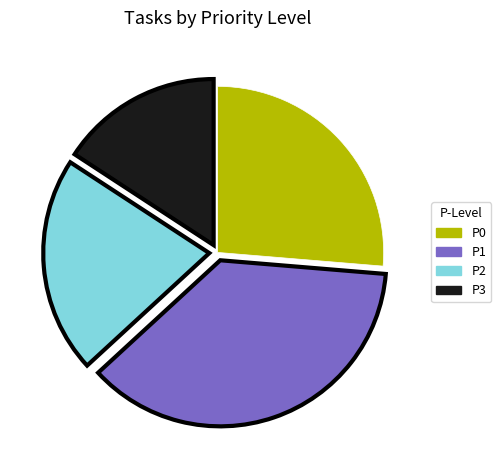

True or false: P0 accounts for 13% of the total.

False